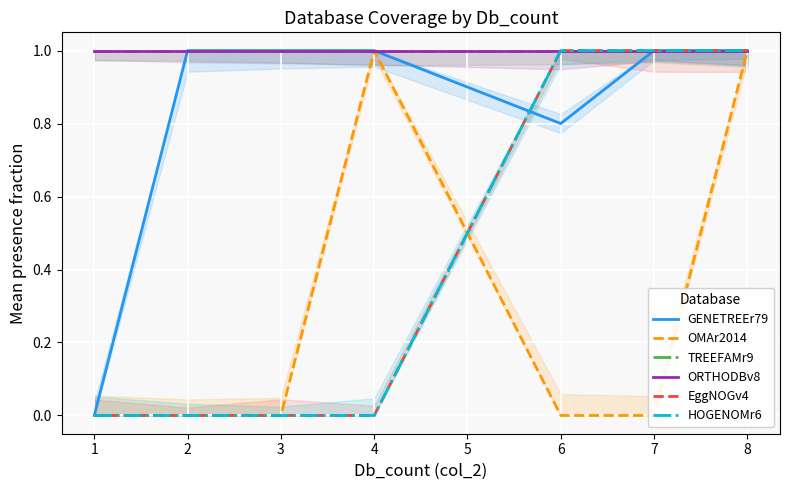

Which series has the widest spread of values?

GENETREEr79